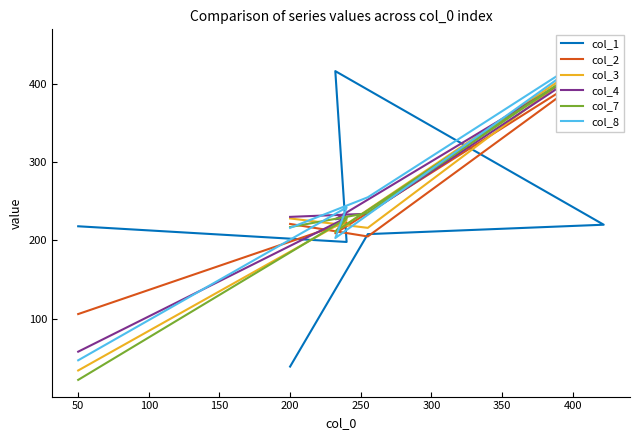

How many times do col_2 and col_8 cross each other?

4